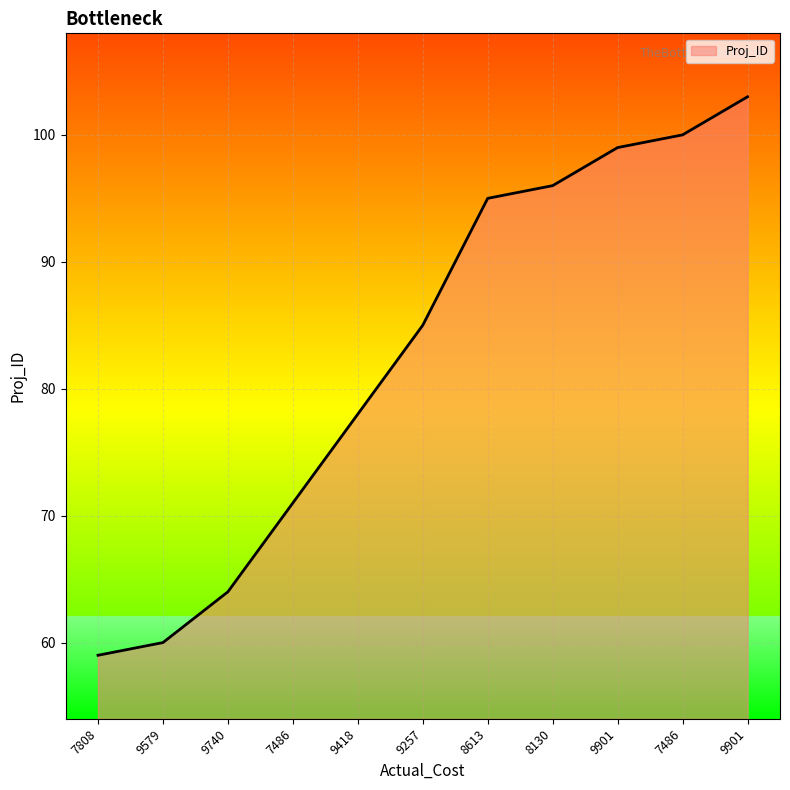

What is the greatest value displayed?

103